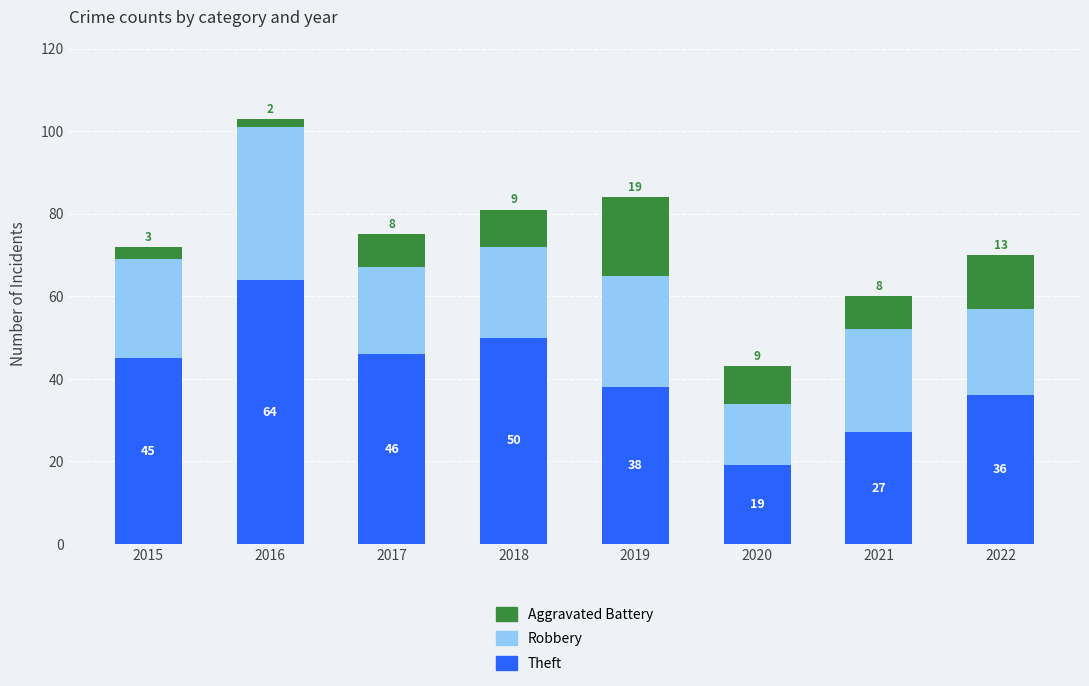

Count the number of categories in the chart.

8